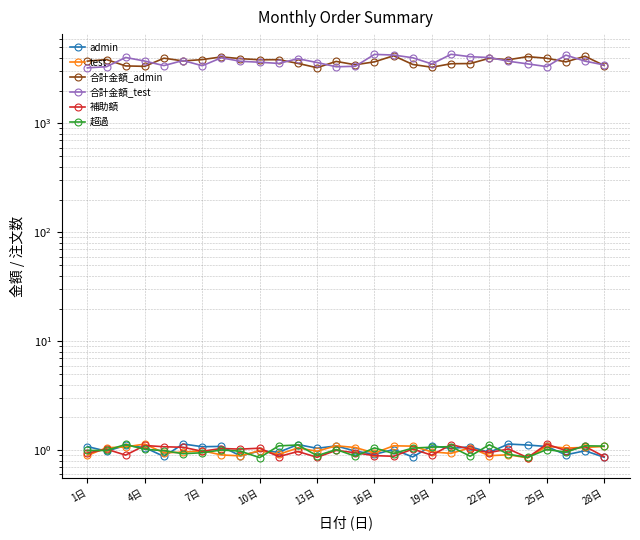

True or false: 合計金額_admin and 超過 cross at least once.

False